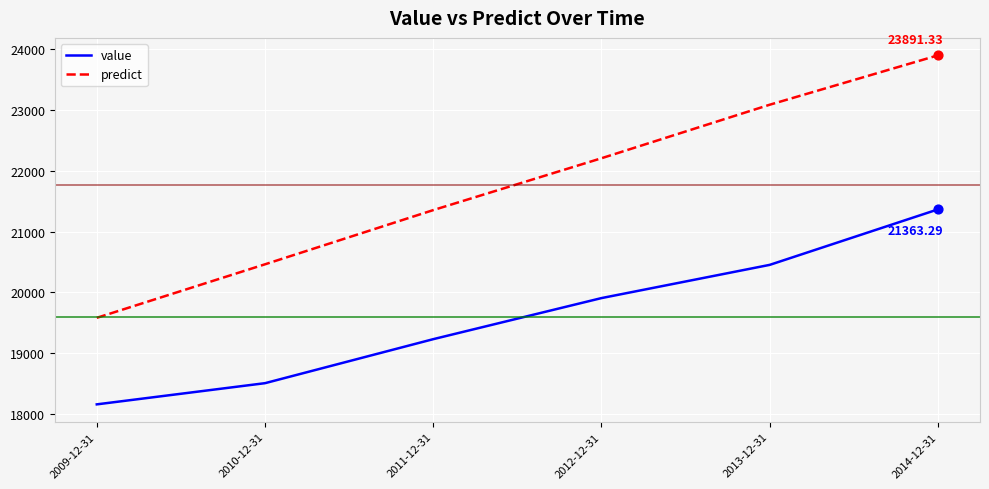

What is the total value across all series at 2014-12-31?

45254.6